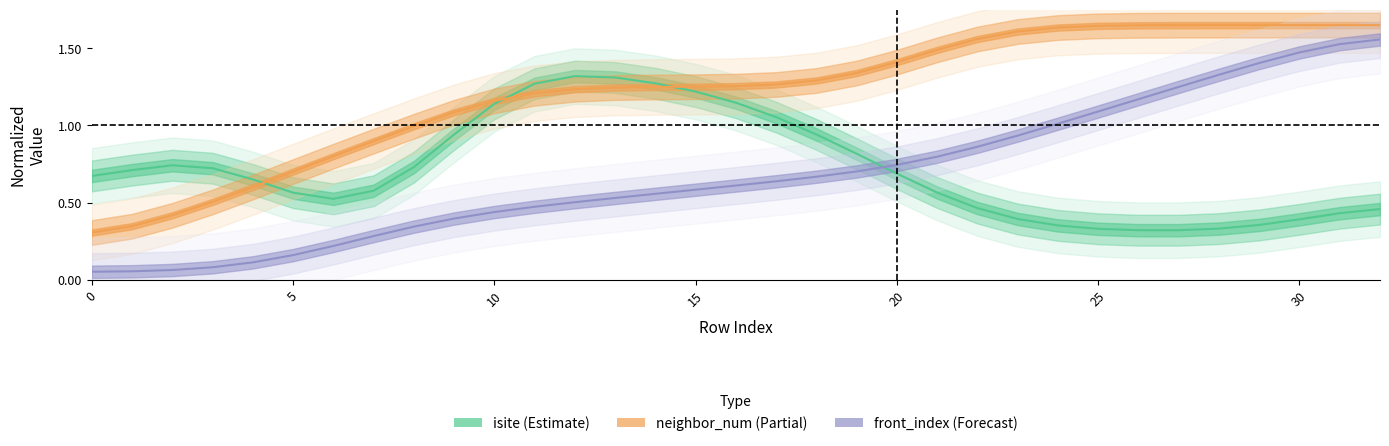

At which label does front_index reach its peak?

32